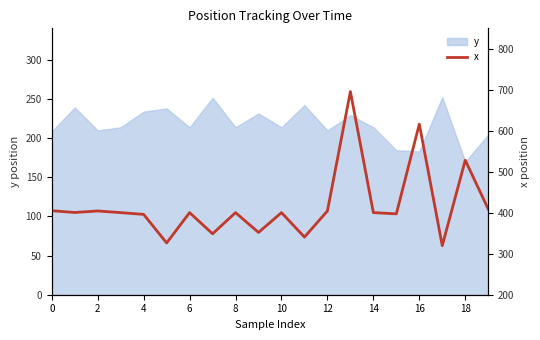

Which category has the lowest value in the y series?

18